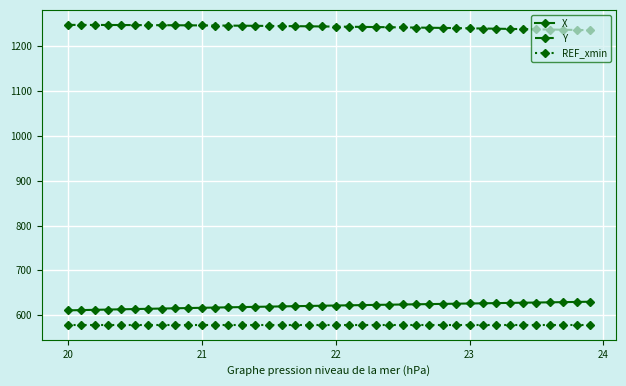

How many lines are shown in the chart?

3